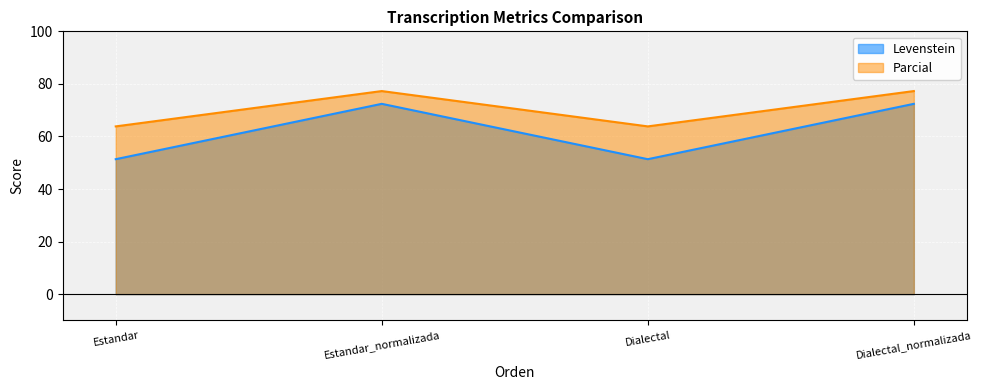

Rank the series by their average value, from lowest to highest.

Levenstein, Parcial